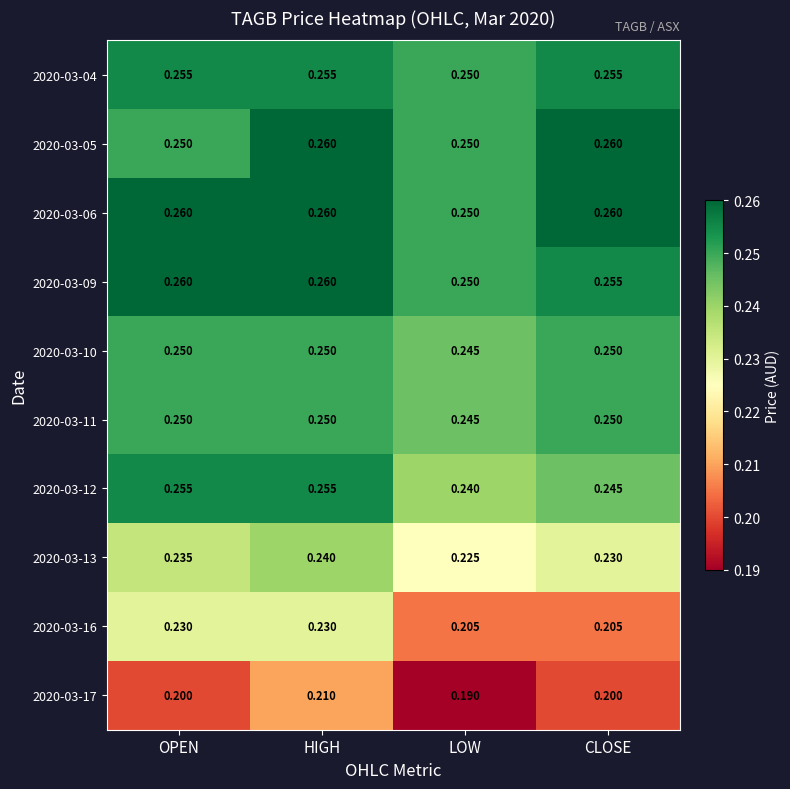

At which category is the sum across all series the highest?

HIGH